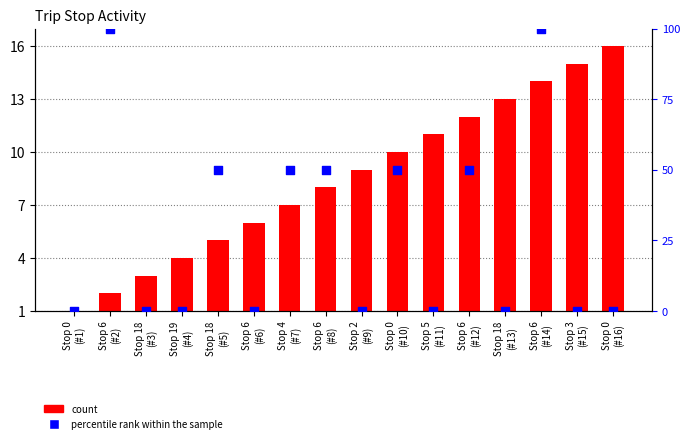

Which series has the widest spread of Y values?

percentile rank within the sample